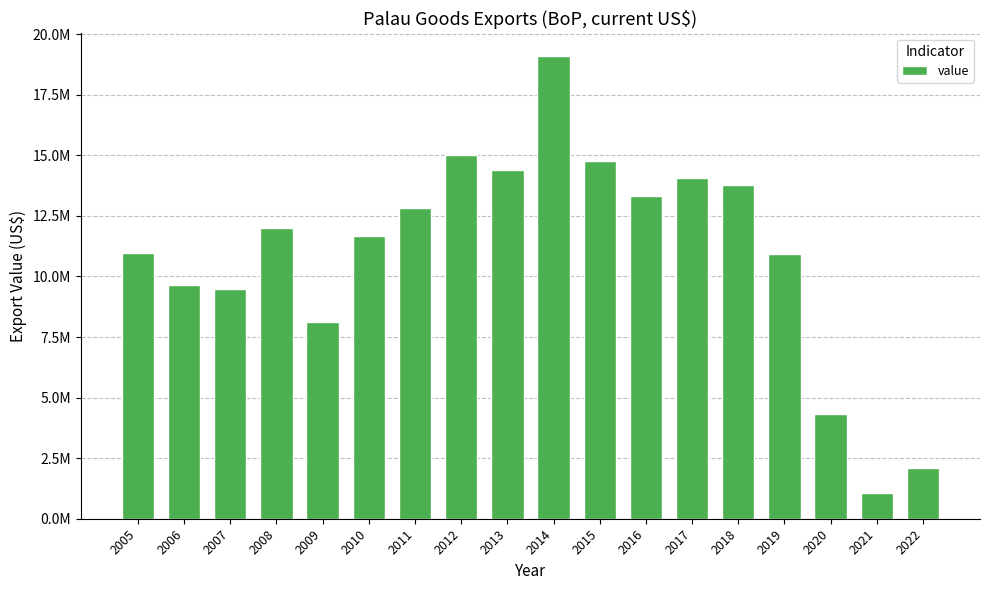

What is the change in value from 2017 to 2020?

-9744000.0